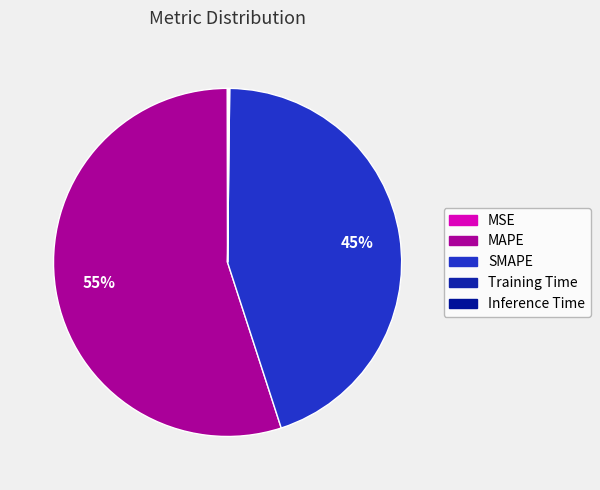

Which category has the biggest portion of the pie?

MAPE